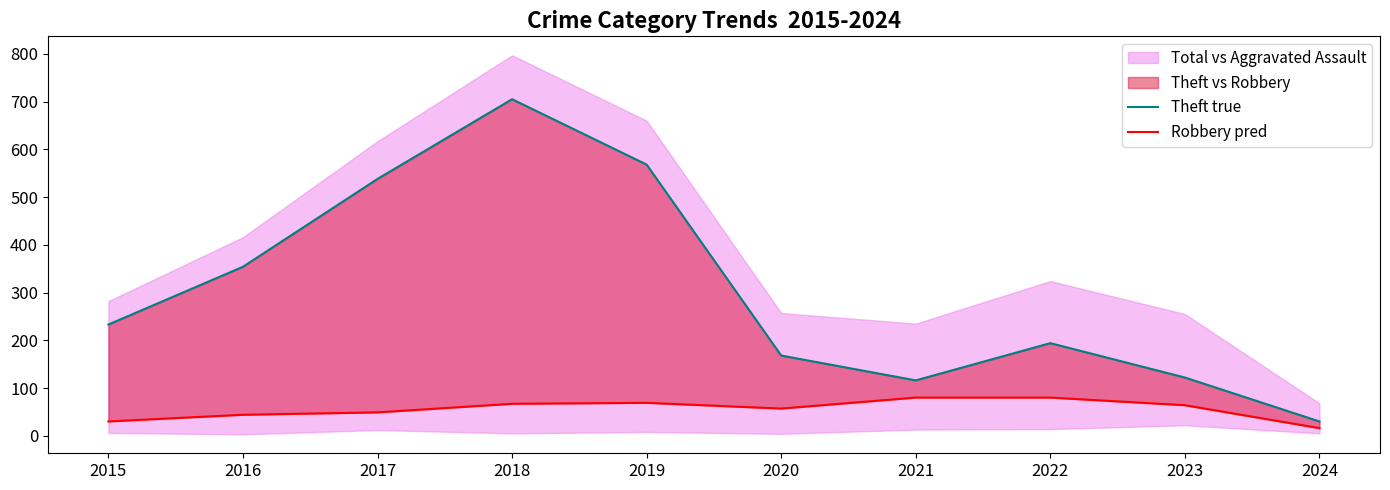

True or false: Robbery pred has more than 0 points higher than both neighbors.

True